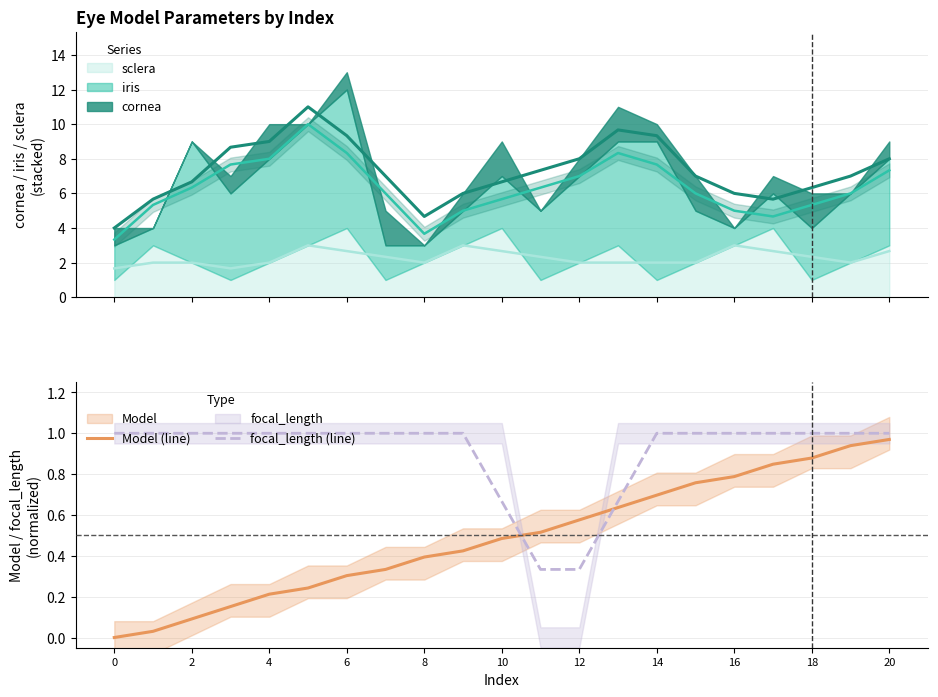

At which label does focal_length (line) reach its minimum?

11